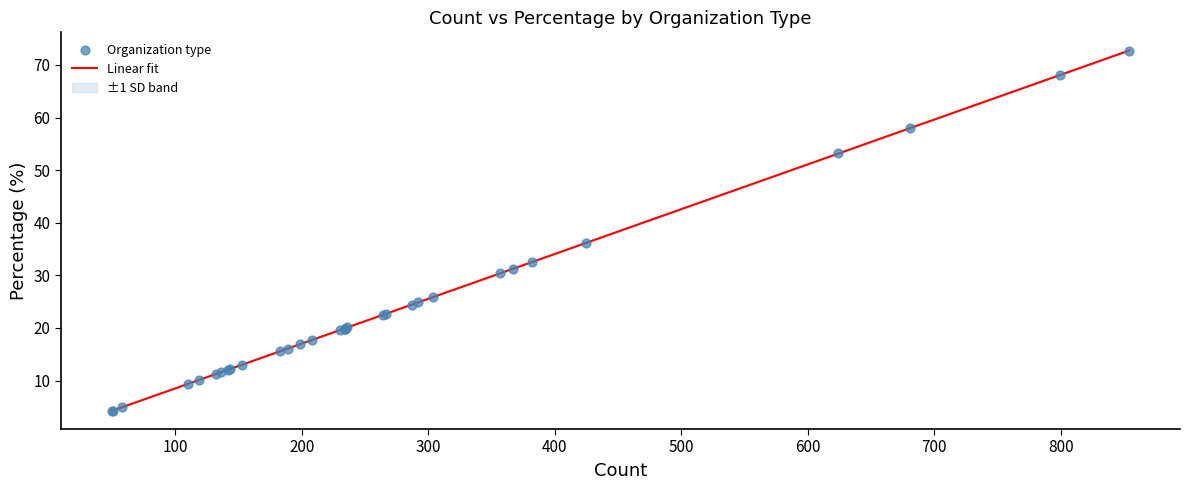

What Y value in the scatter plot is closest to 38?

36.2